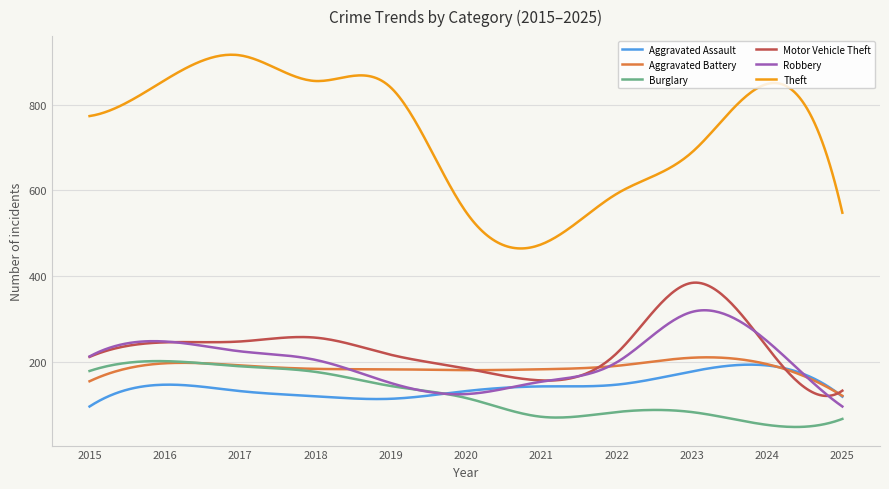

Which series has the widest spread of values?

Theft